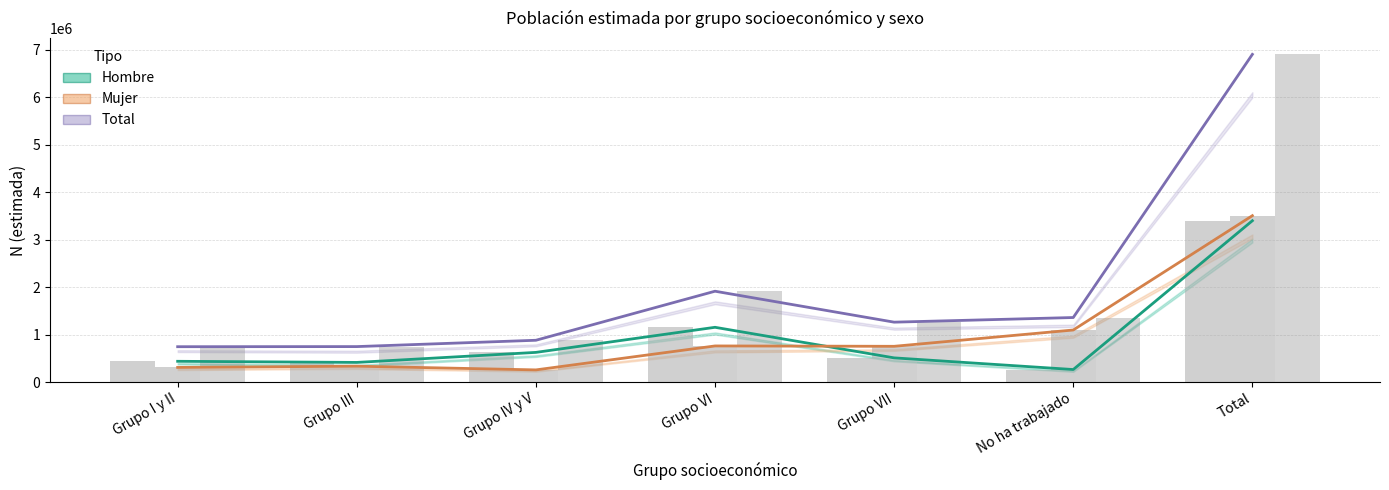

What is the value of the Total (estimado) bar at the 2nd from the left?

745975